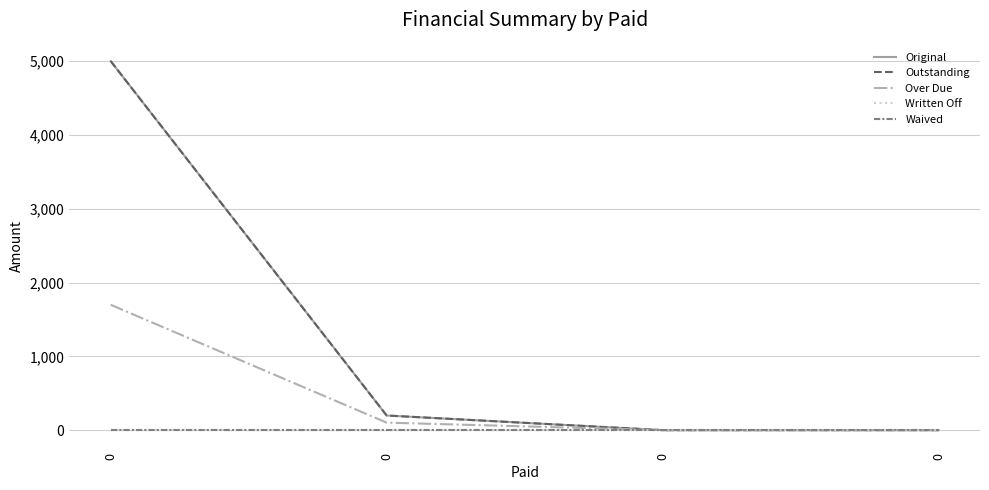

Does the chart have visible grid lines?

Yes